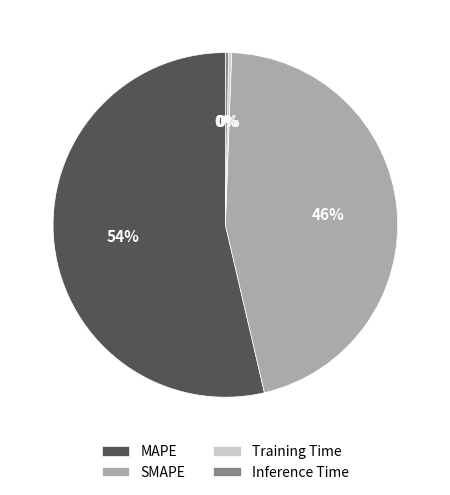

True or false: MAPE accounts for 65% of the total.

False